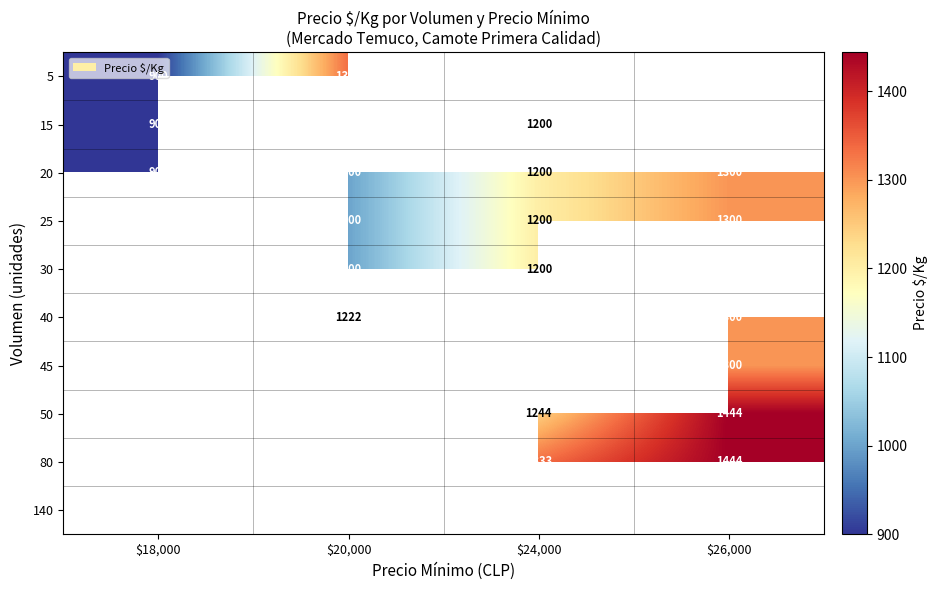

Which label corresponds to the largest value in the chart?

$26,000